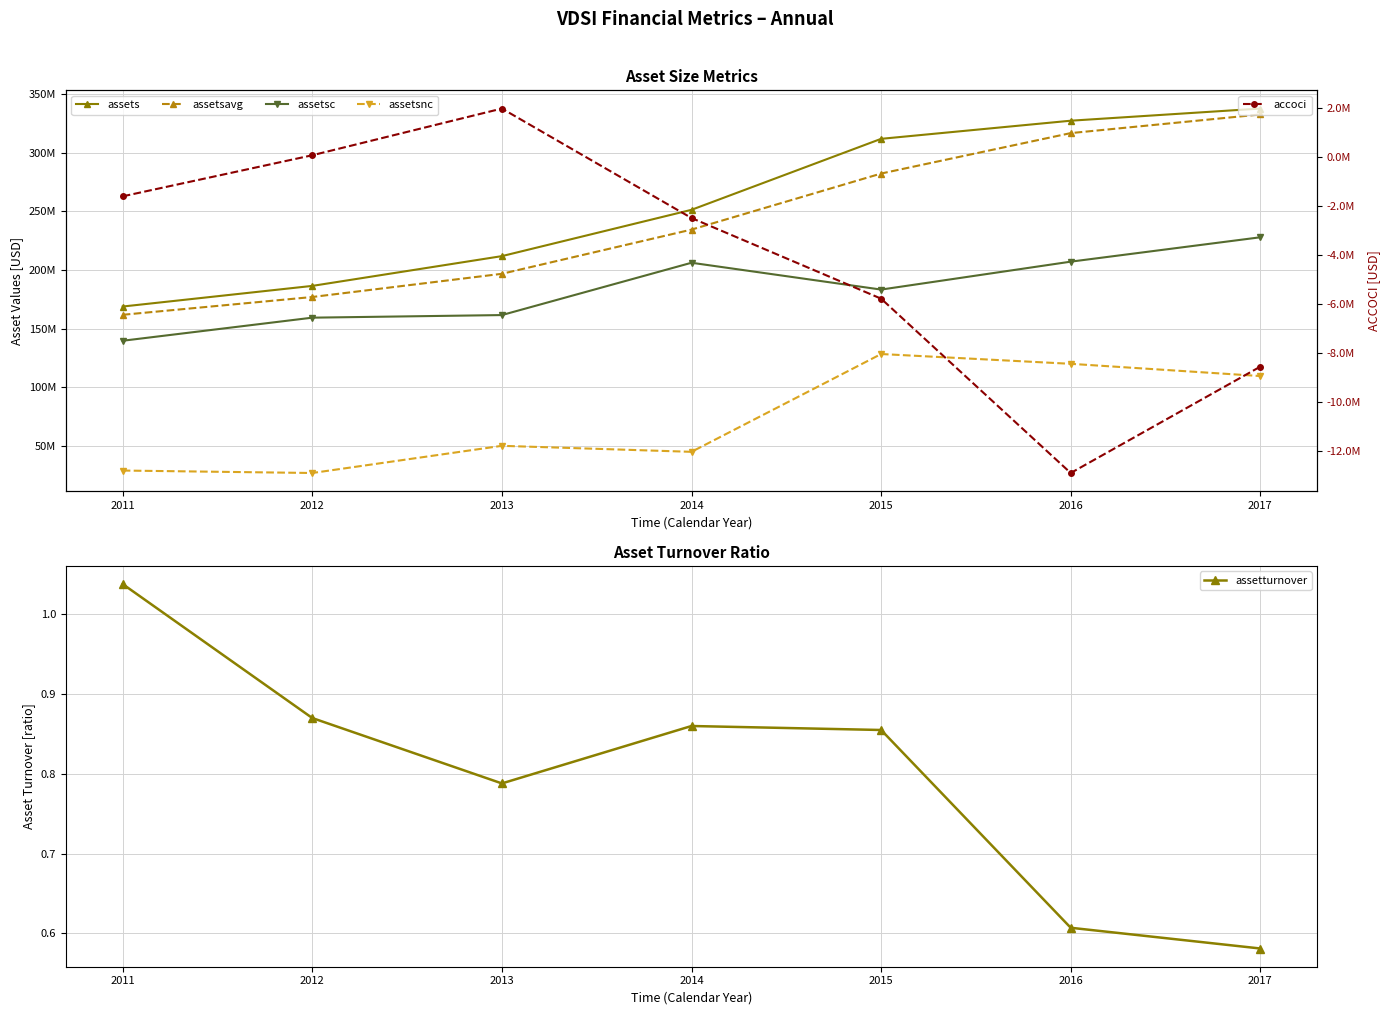

What is the value of the assets point at the 5th from the left?

311822000.0